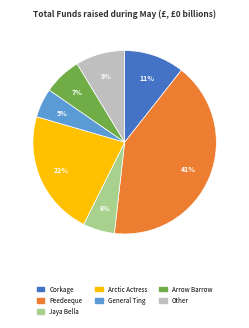

To the nearest percent, what is the difference between the largest and smallest slice percentages?

36%